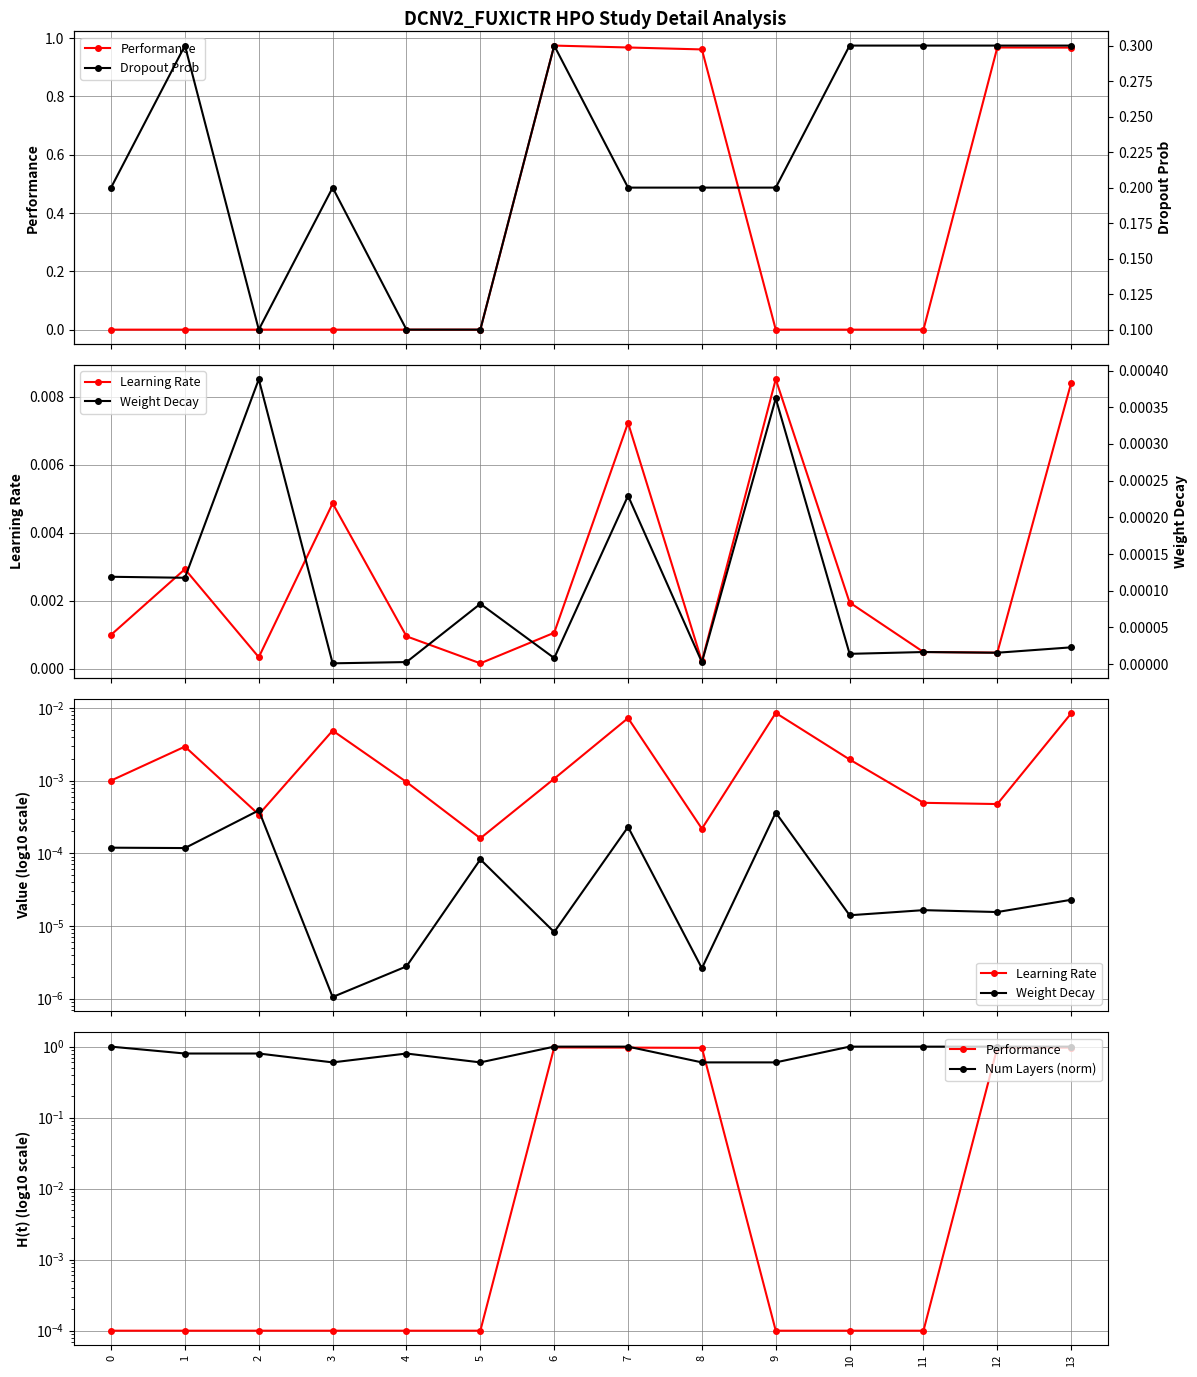

True or false: Dropout Prob has a value of 0.3 at 8.

False